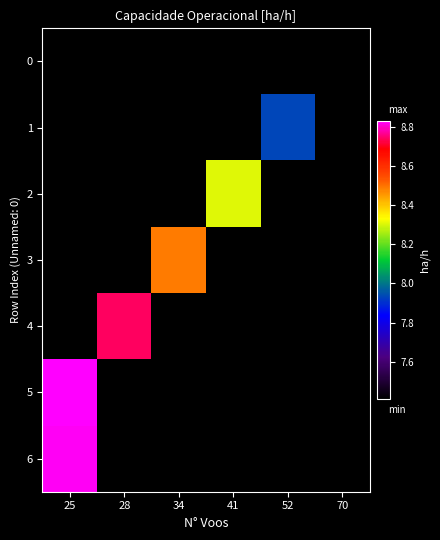

List the labels in order of row_6 value, largest first.

25, 28, 34, 41, 52, 70